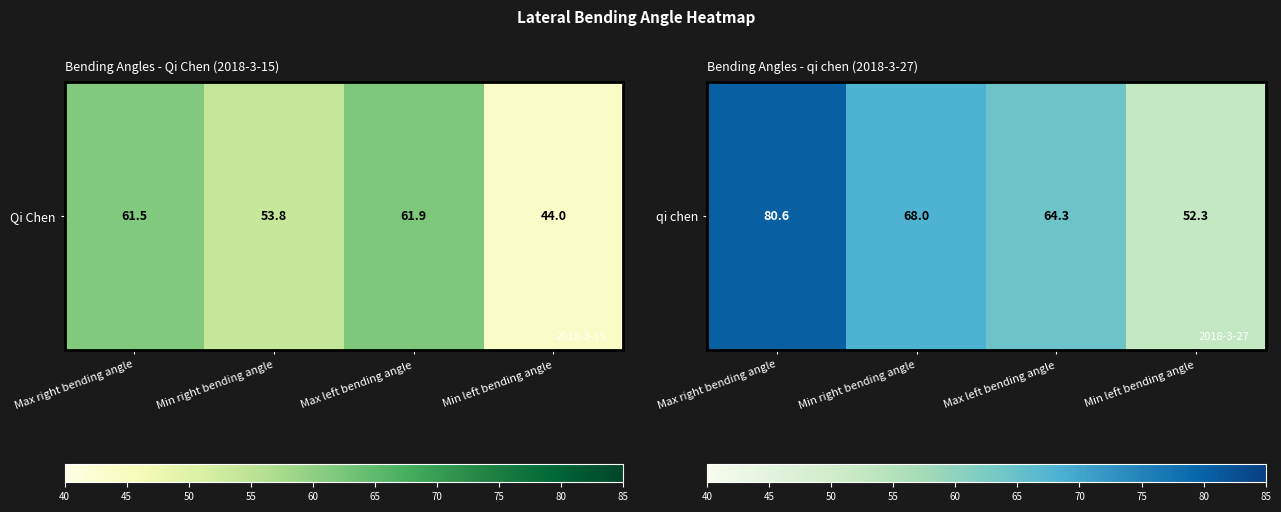

What is the change in value from Max right bending angle to Min left bending angle?

-28.3